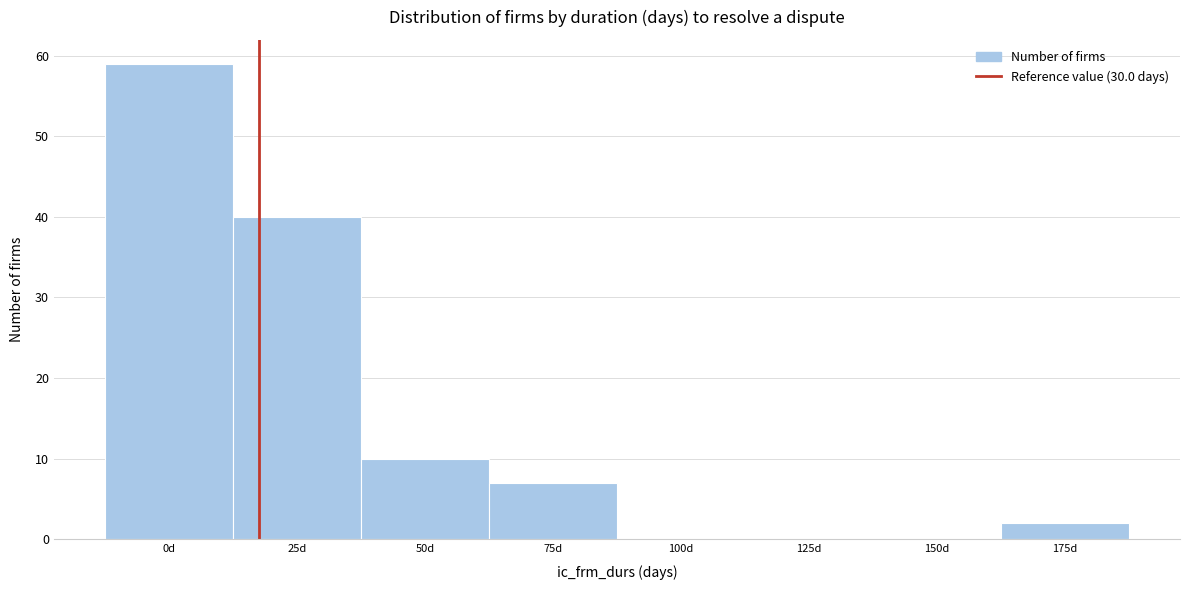

Reading left to right, list all the values displayed in this chart.

0d=59	25d=40	50d=10	75d=7	100d=0	125d=0	150d=0	175d=2